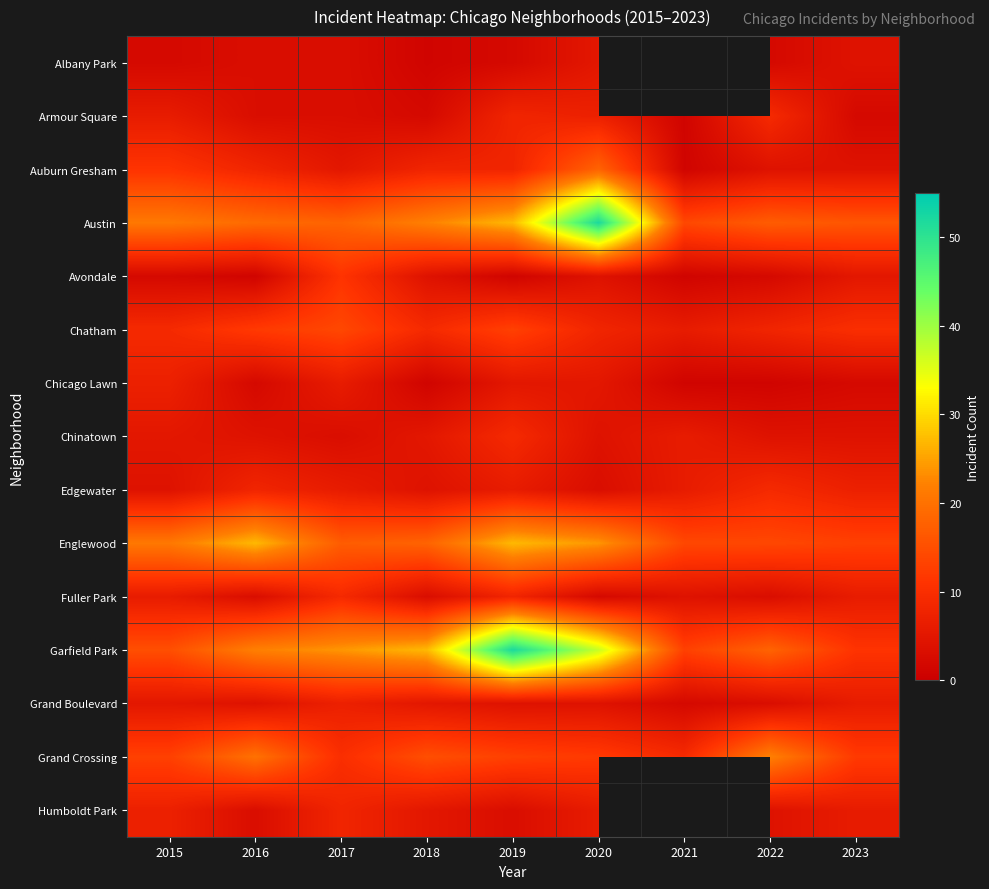

List the series in order of their peak value, lowest first.

Albany Park, Chicago Lawn, Grand Boulevard, Humboldt Park, Armour Square, Chinatown, Edgewater, Fuller Park, Avondale, Chatham, Auburn Gresham, Grand Crossing, Englewood, Austin, Garfield Park